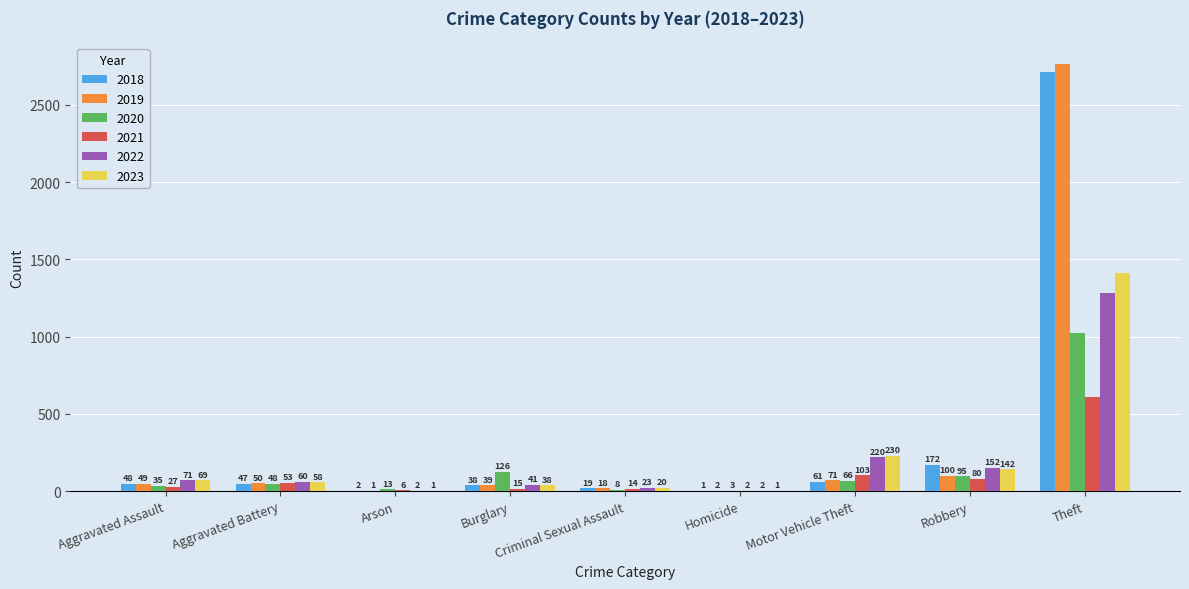

Reading left to right, extract all data points from this chart.

2018: Aggravated Assault=48	Aggravated Battery=47	Arson=2	Burglary=38	Criminal Sexual Assault=19	Homicide=1	Motor Vehicle Theft=61	Robbery=172	Theft=2713
2019: Aggravated Assault=49	Aggravated Battery=50	Arson=1	Burglary=39	Criminal Sexual Assault=18	Homicide=2	Motor Vehicle Theft=71	Robbery=100	Theft=2762
2020: Aggravated Assault=35	Aggravated Battery=48	Arson=13	Burglary=126	Criminal Sexual Assault=8	Homicide=3	Motor Vehicle Theft=66	Robbery=95	Theft=1024
2021: Aggravated Assault=27	Aggravated Battery=53	Arson=6	Burglary=15	Criminal Sexual Assault=14	Homicide=2	Motor Vehicle Theft=103	Robbery=80	Theft=607
2022: Aggravated Assault=71	Aggravated Battery=60	Arson=2	Burglary=41	Criminal Sexual Assault=23	Homicide=2	Motor Vehicle Theft=220	Robbery=152	Theft=1284
2023: Aggravated Assault=69	Aggravated Battery=58	Arson=1	Burglary=38	Criminal Sexual Assault=20	Homicide=1	Motor Vehicle Theft=230	Robbery=142	Theft=1411